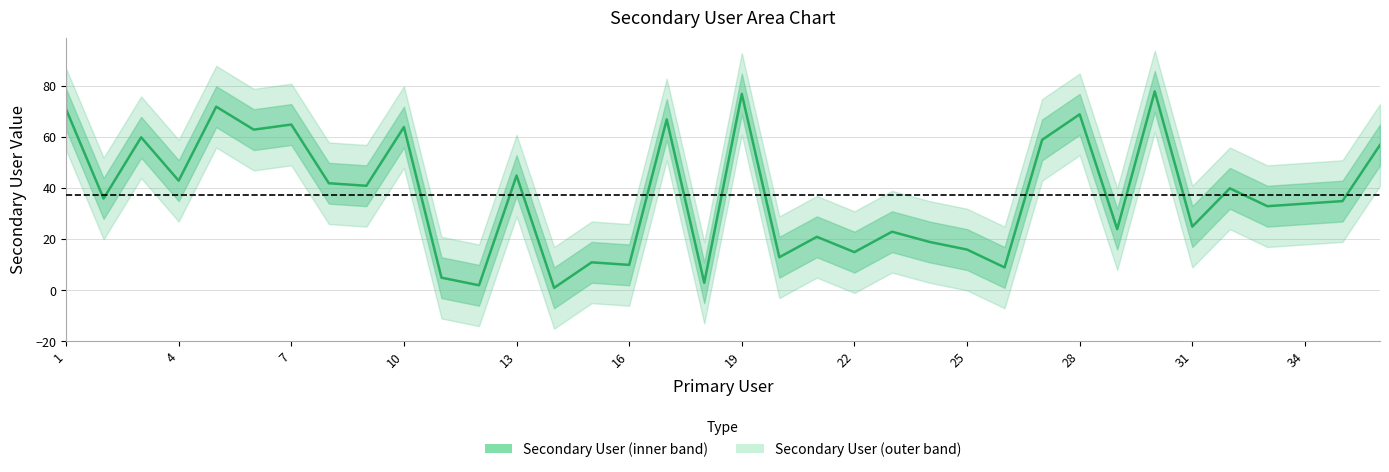

Reading right to left, what are all the values shown in this chart?

57	35	34	33	40	25	78	24	69	59	9	16	19	23	15	21	13	77	3	67	10	11	1	45	2	5	64	41	42	65	63	72	43	60	36	71